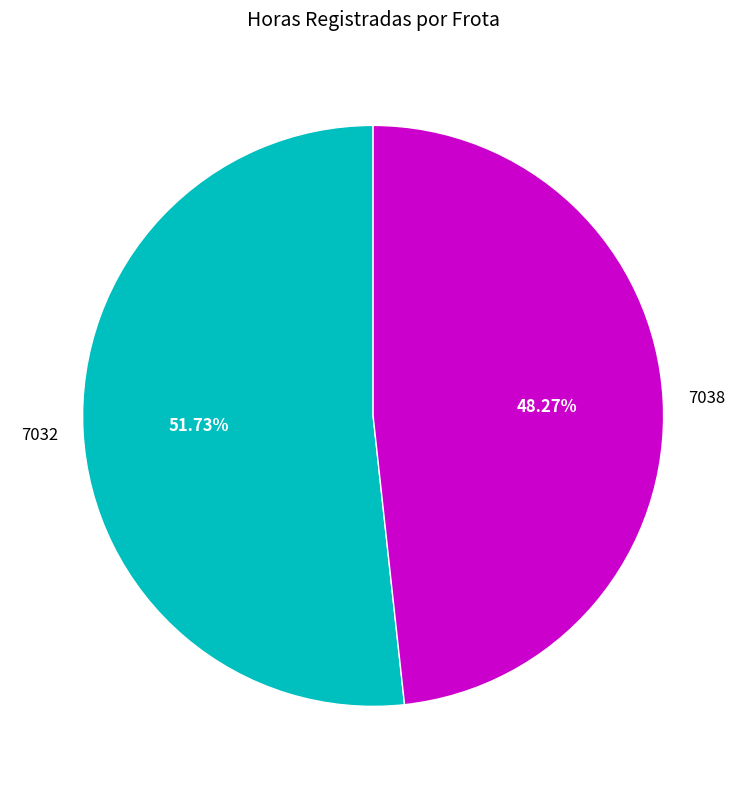

What is the ratio of the value at 7038 to the value at 7032?

0.9